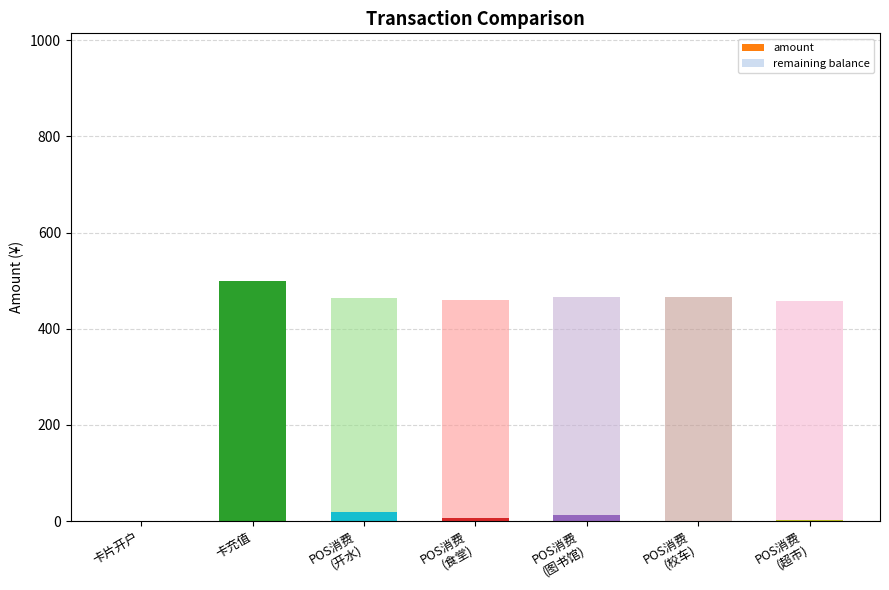

True or false: amount has a value of 221.8 at 卡片开户.

False